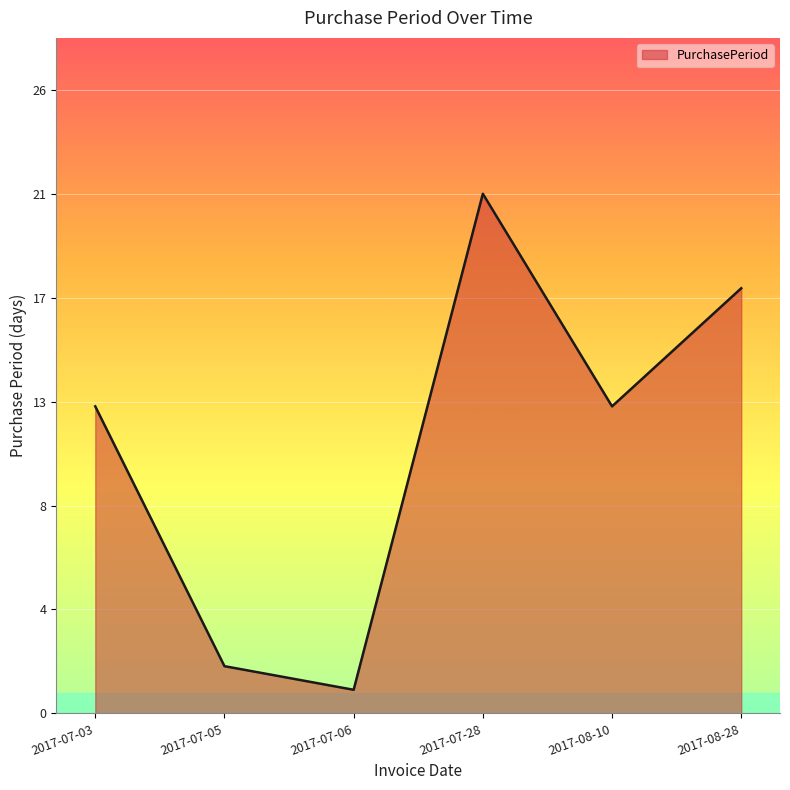

What value does the data have at 2017-08-10, to the nearest 5?

15